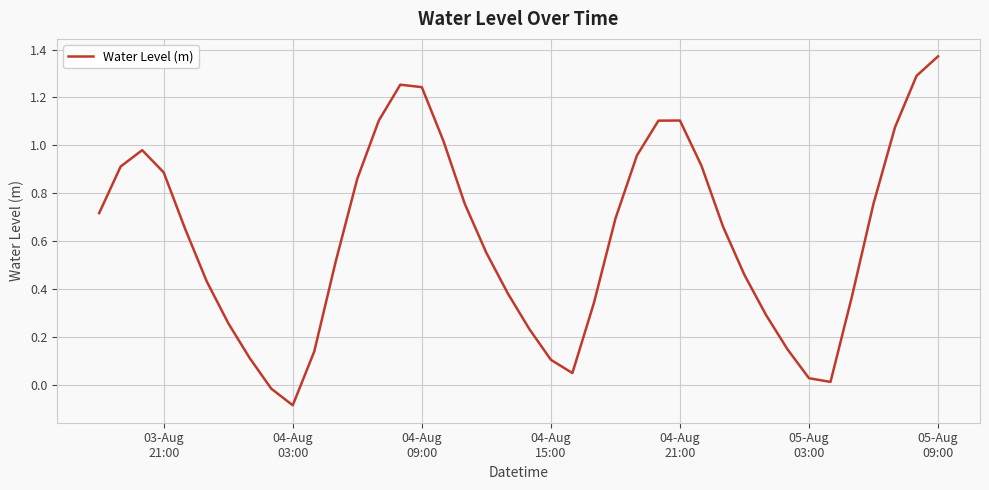

What is the difference between the maximum and minimum values?

1.5